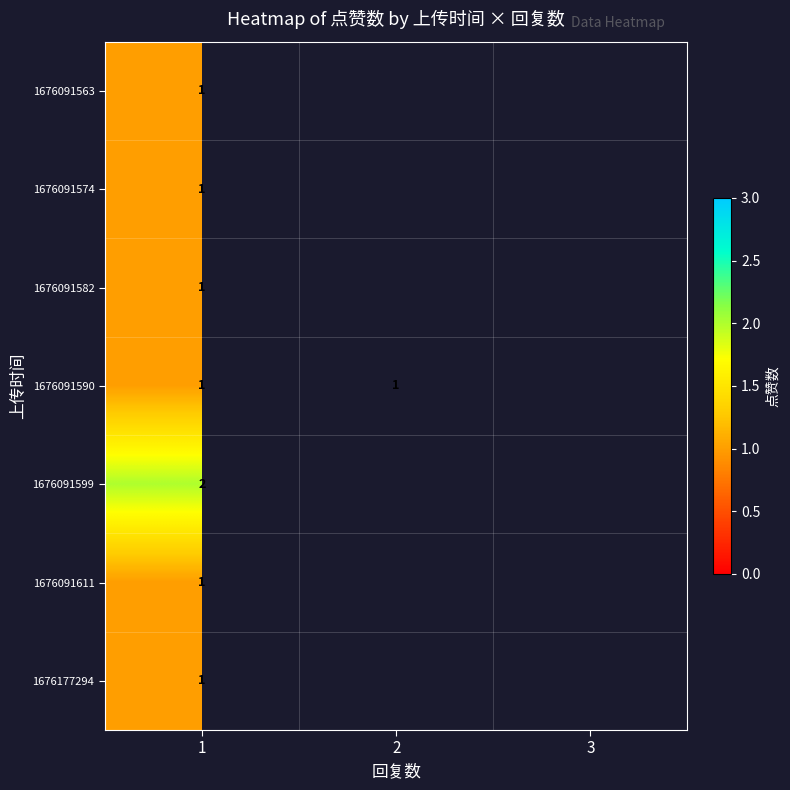

True or false: 1676177294 has a value of 1 at 1.

True